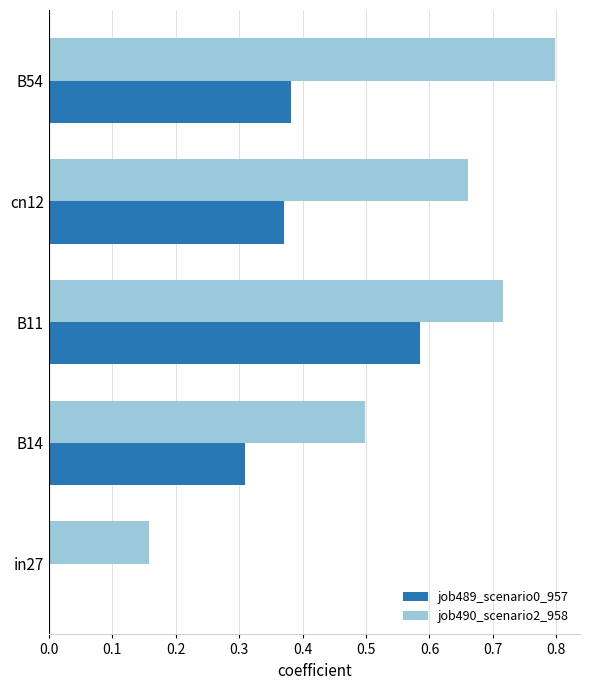

What is the sum of all job489_scenario0_957 values?

1.6